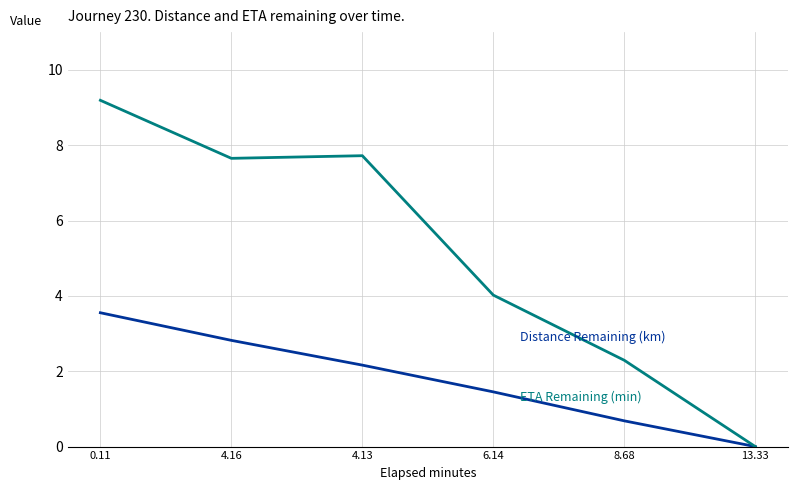

Which category has the lowest value across all series?

13.33